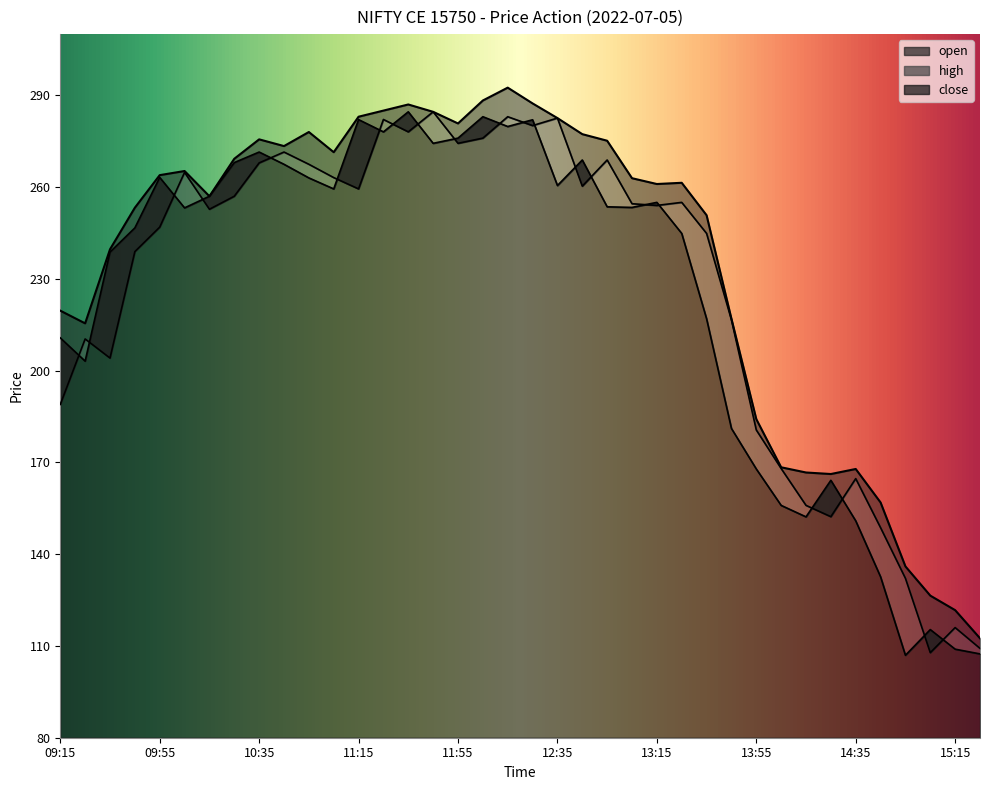

Where is the first local minimum for open?

09:35